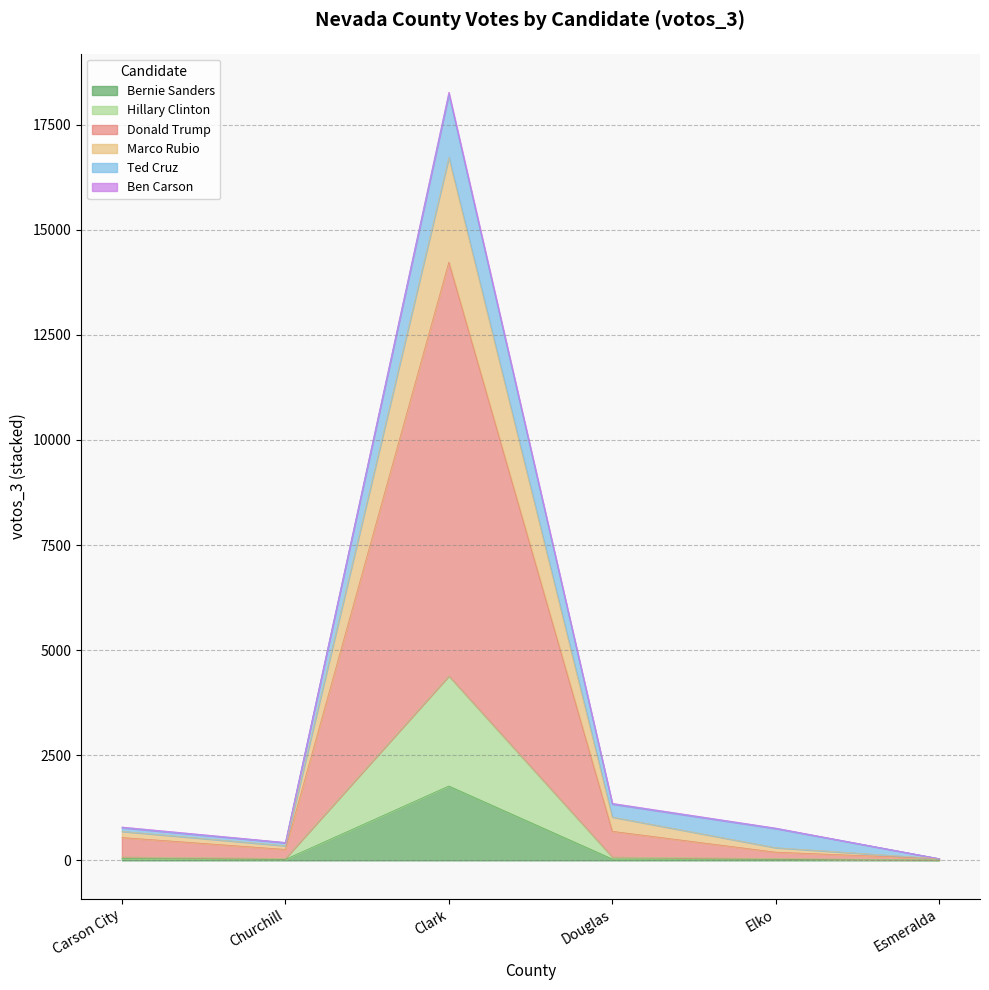

True or false: Hillary Clinton has more than 2 points higher than both neighbors.

False